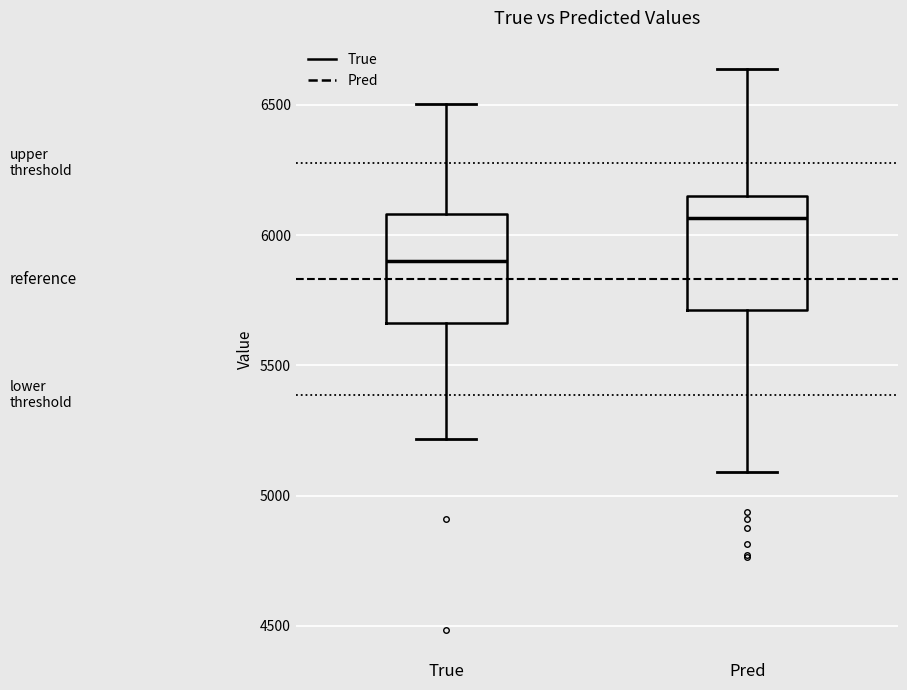

Where is the lower edge of the box for True on the y-axis? The values are not printed on the chart, so give them approximately, as read against the axis.

5650